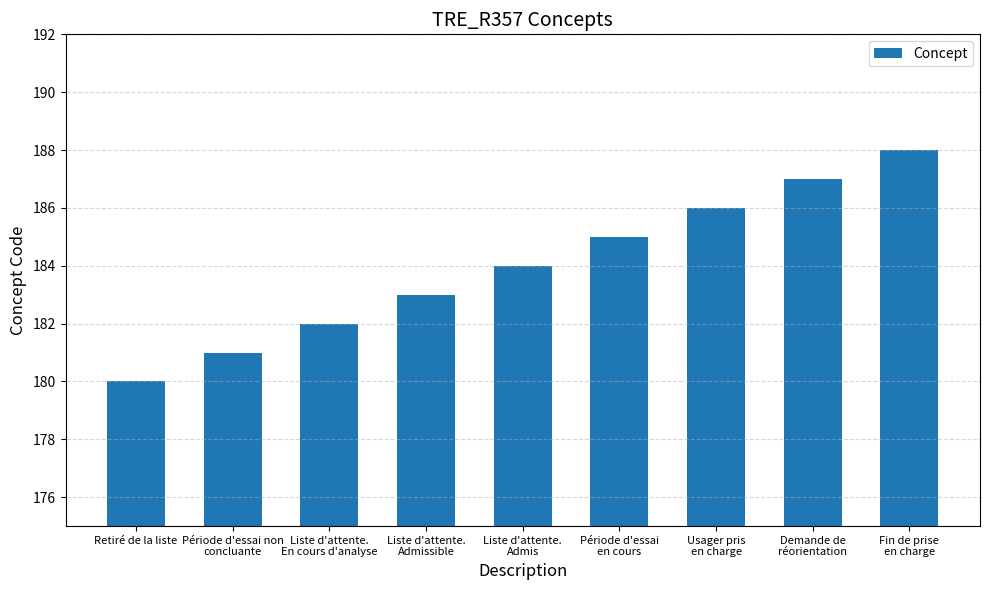

What is the sum of the values at Demande de
réorientation and Liste d'attente.
Admis?

371